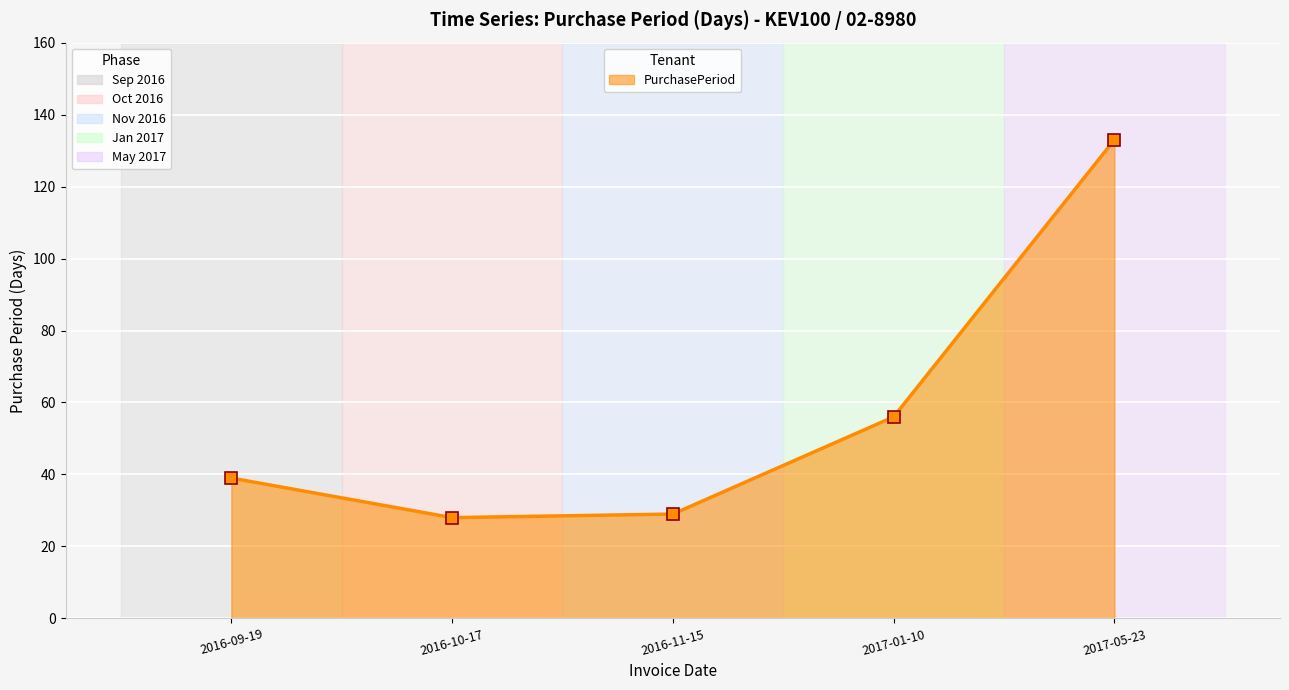

The chart shows a value of 27 at 2016-09-19. True or false?

False